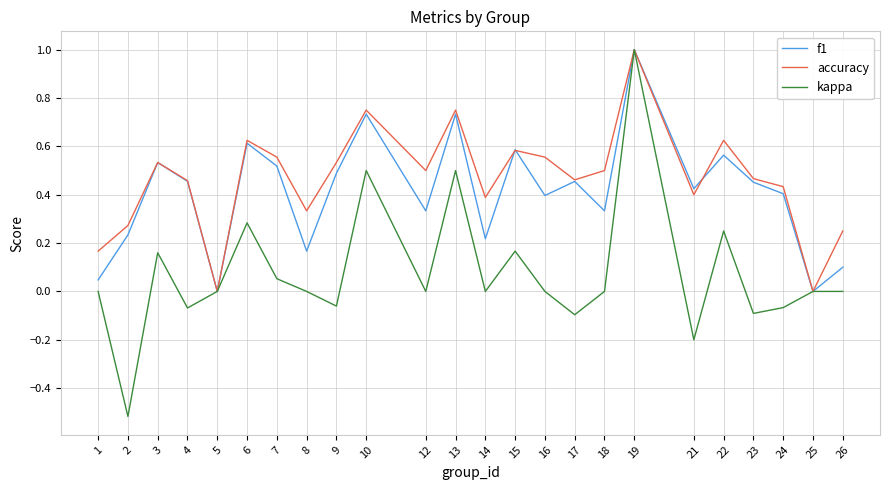

True or false: f1 and accuracy cross at least once.

True